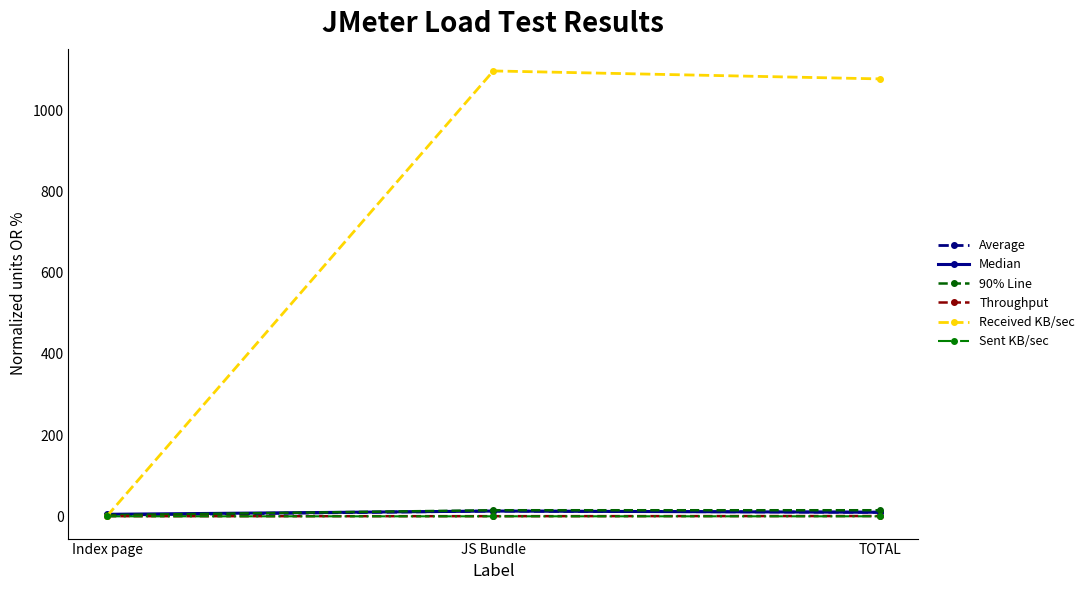

What is the maximum value shown in the chart?

1096.6